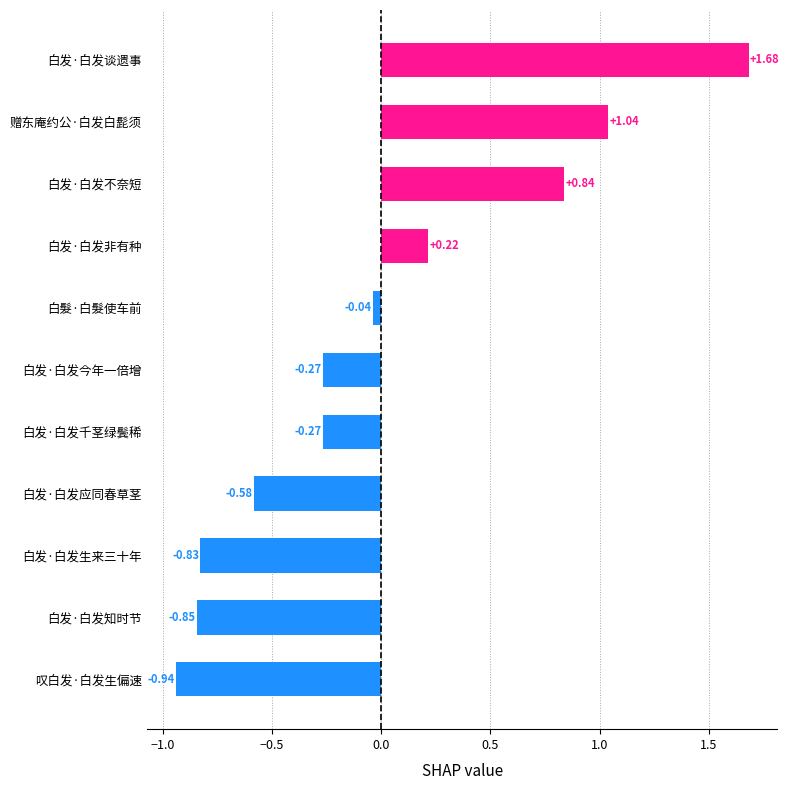

Between 白发·白发今年一倍增 and 白髮·白髮使车前, which is larger?

白髮·白髮使车前